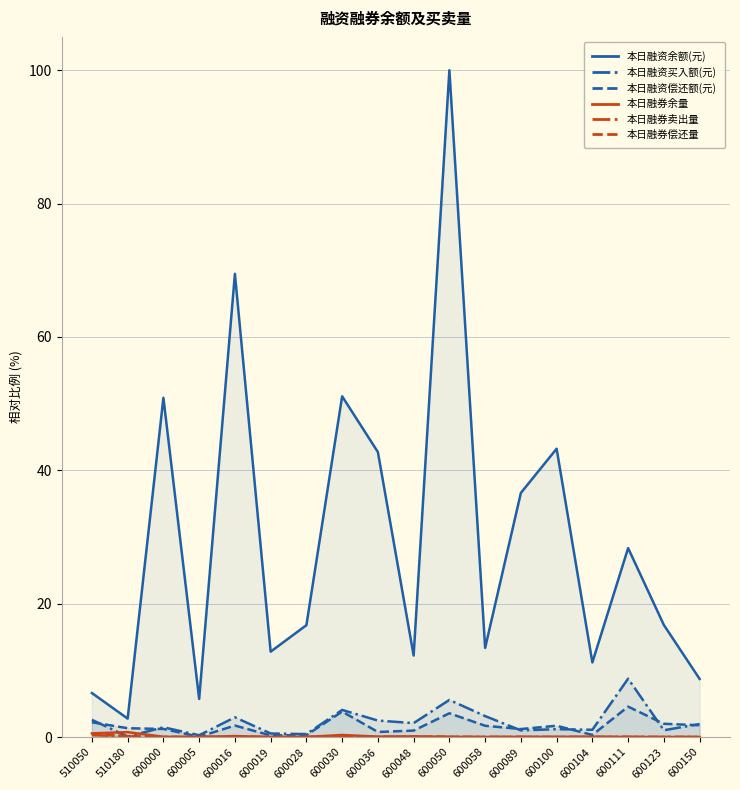

Is the value of 本日融资偿还额(元) at 600123 greater than the value of 本日融券卖出量 at 600058?

Yes